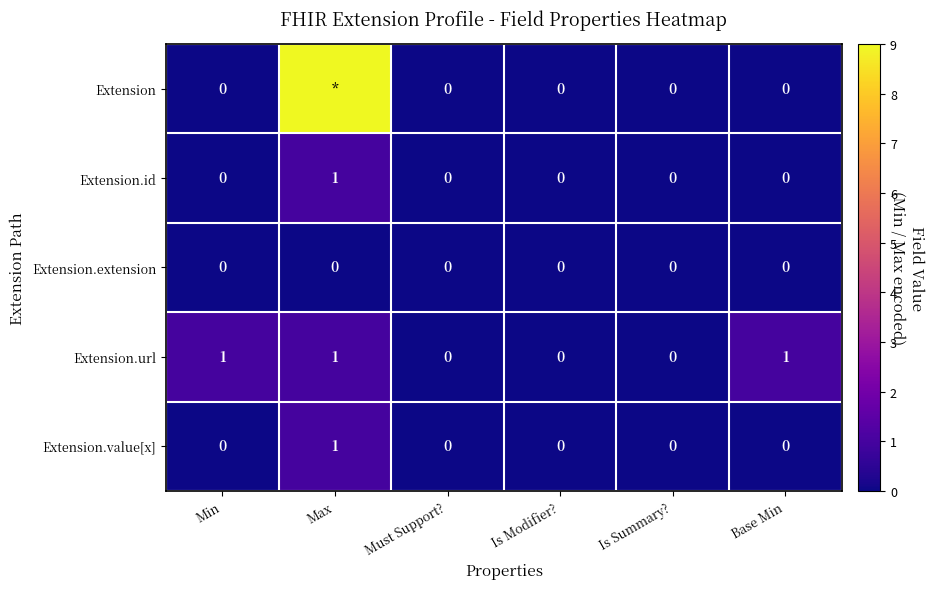

True or false: Extension.extension has a value of 0 at Base Min.

True